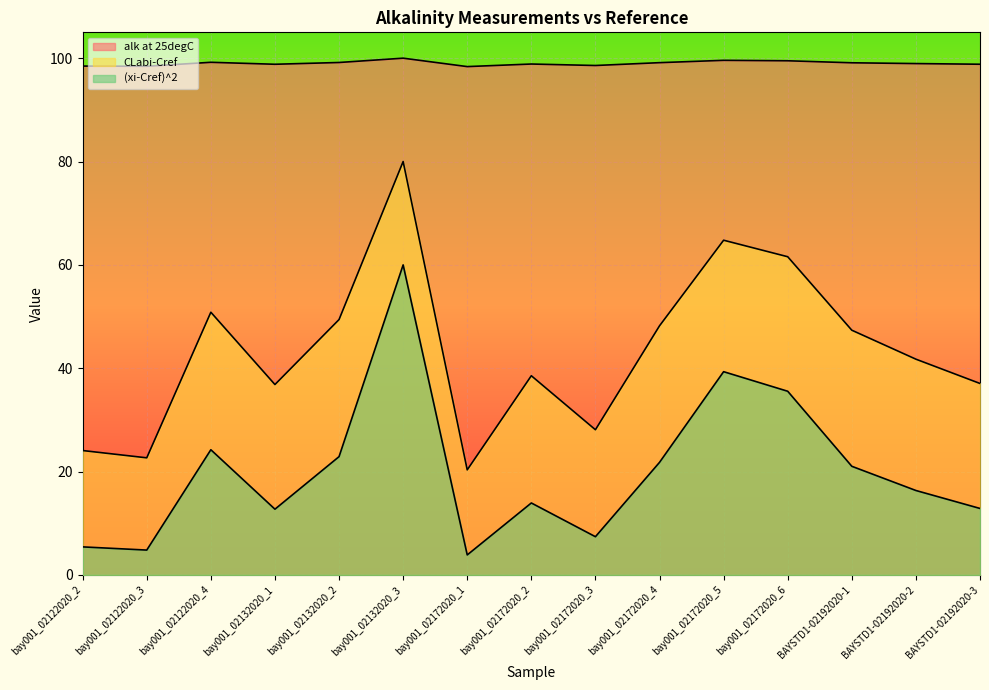

Between bay001_02172020_5 and bay001_02132020_2, which is larger?

bay001_02172020_5